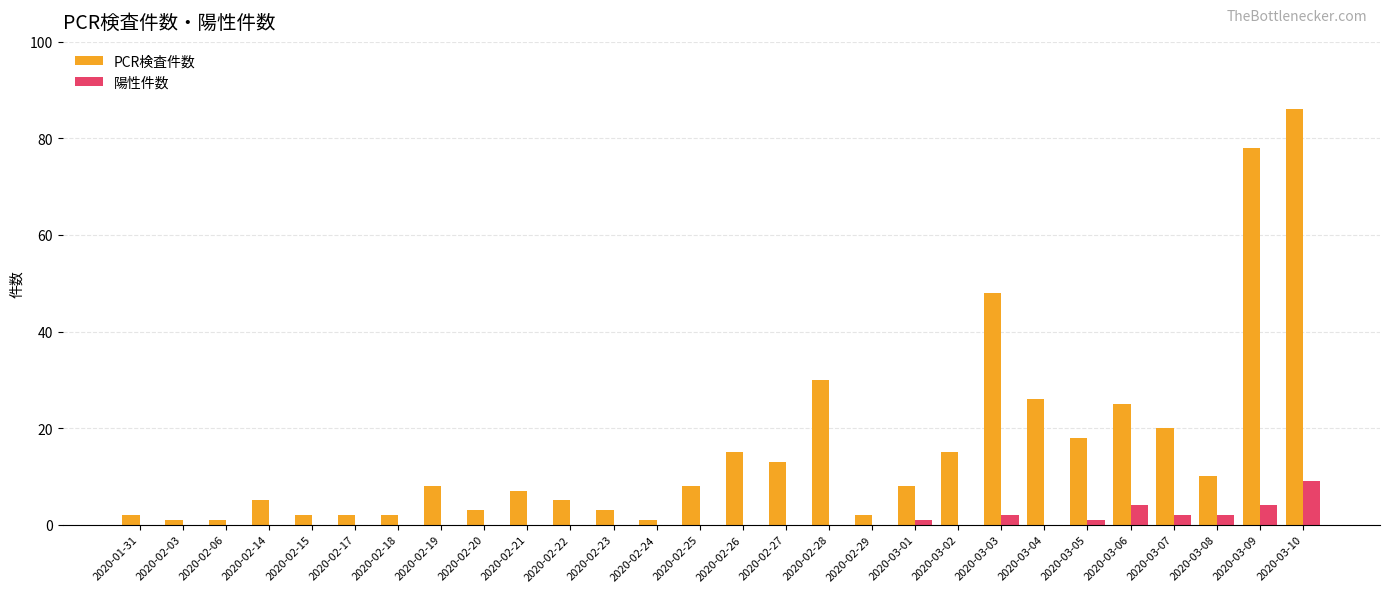

What is the total value across all series at 2020-02-19?

8